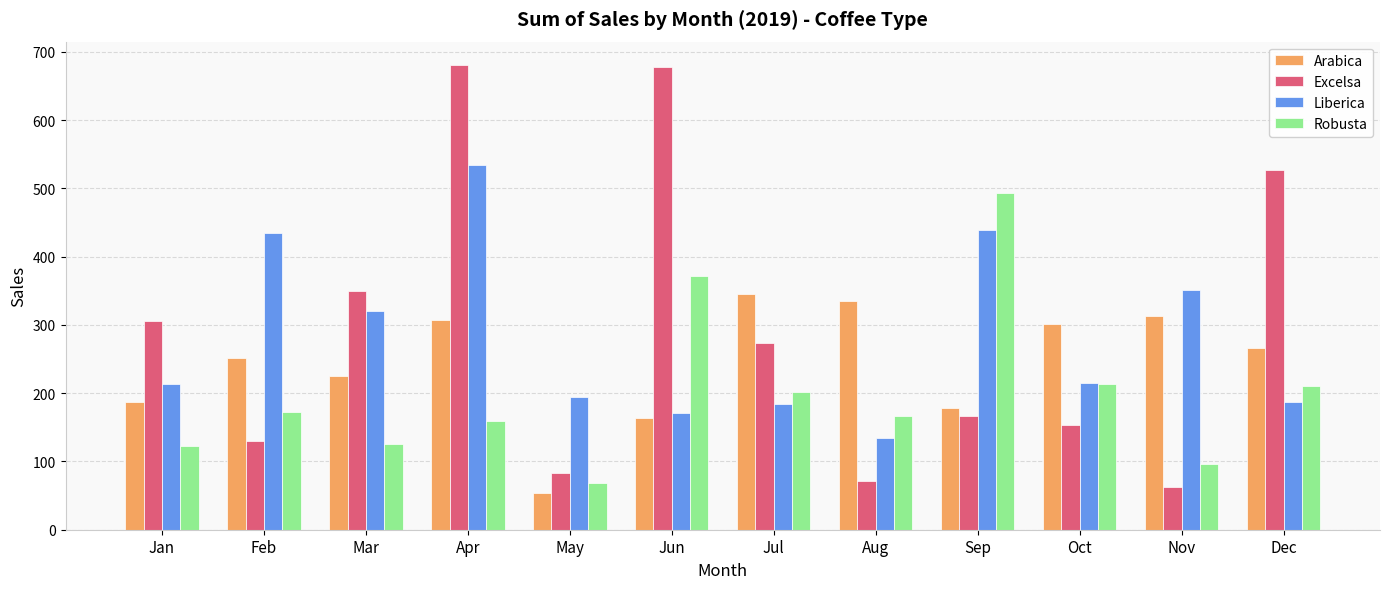

At how many categories does at least one series exceed 372?

5